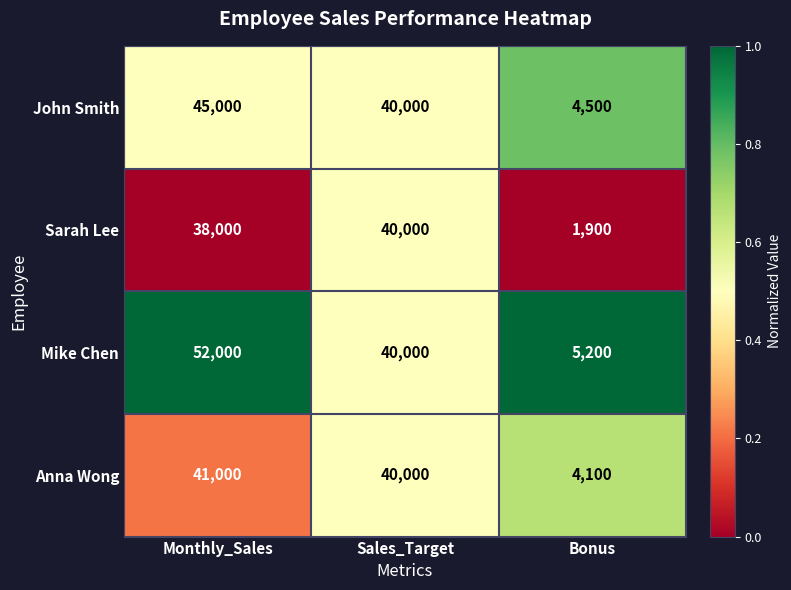

Which series has the largest total across all categories?

Mike Chen